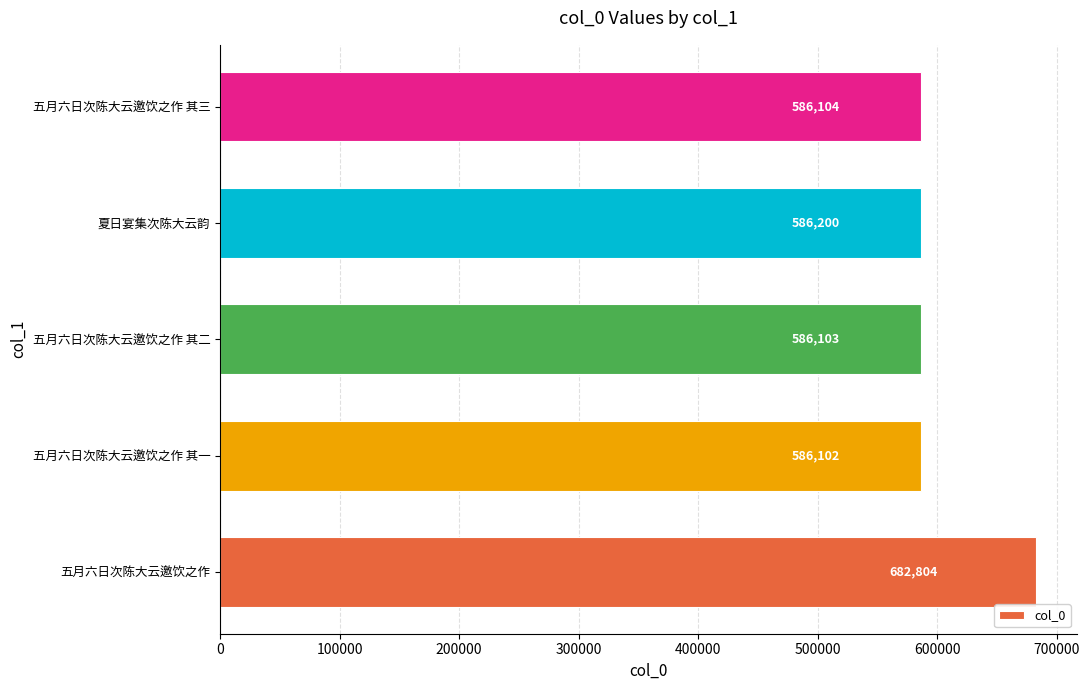

True or false: the data shows 586103 at 五月六日次陈大云邀饮之作 其二.

True